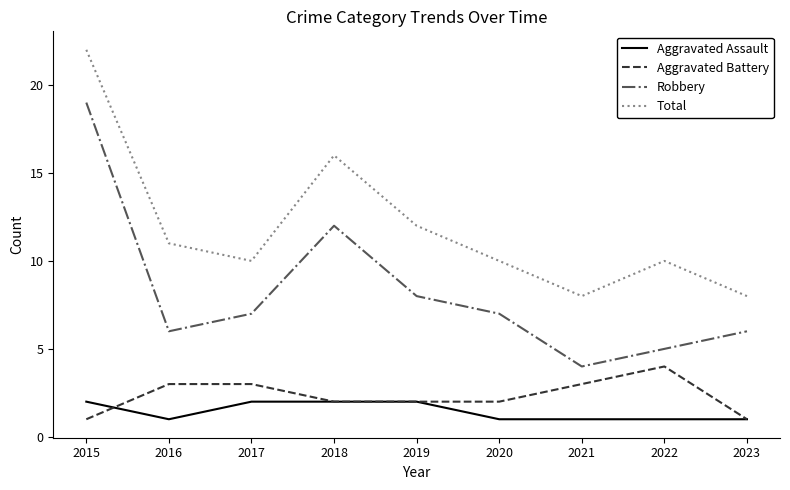

Where is the first local minimum for Total?

2017